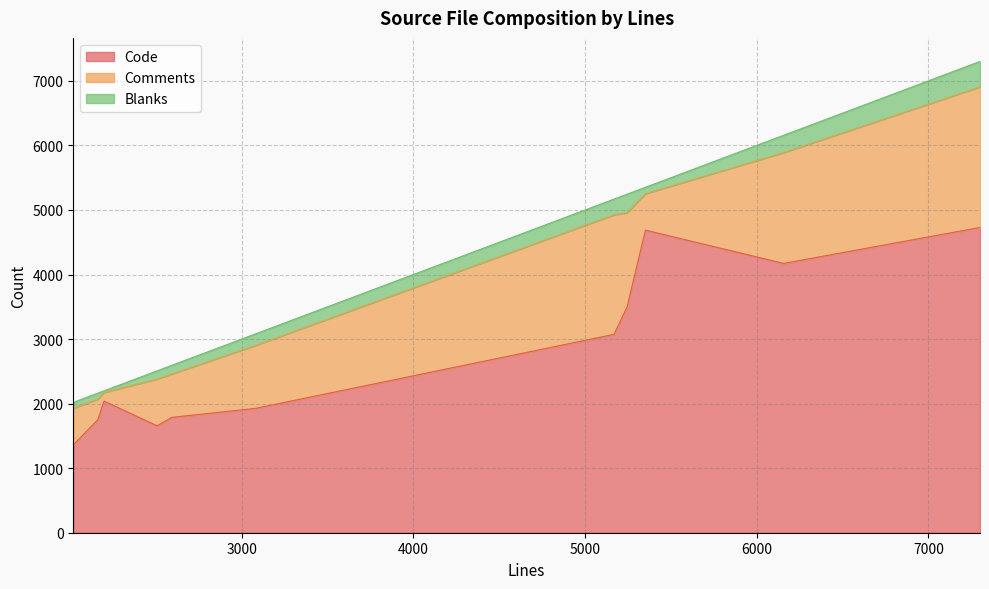

Rank the series by their maximum value, from lowest to highest.

Blanks, Comments, Code